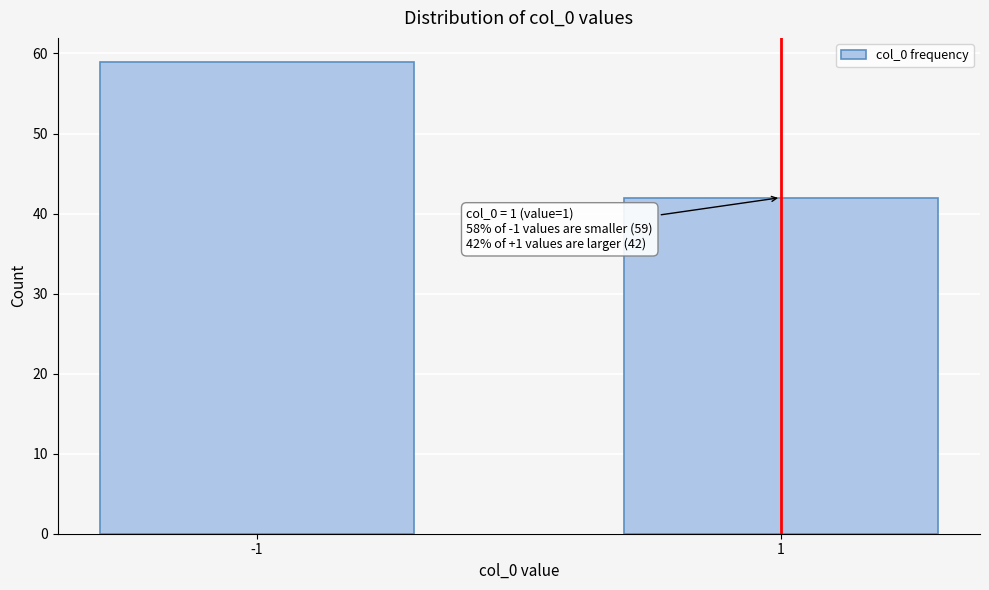

Reading right to left, extract all data points from this chart.

42	59